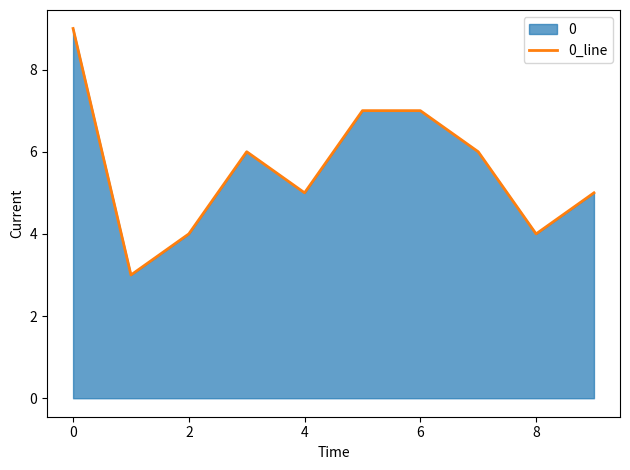

True or false: the data shows 9 at 7.

False